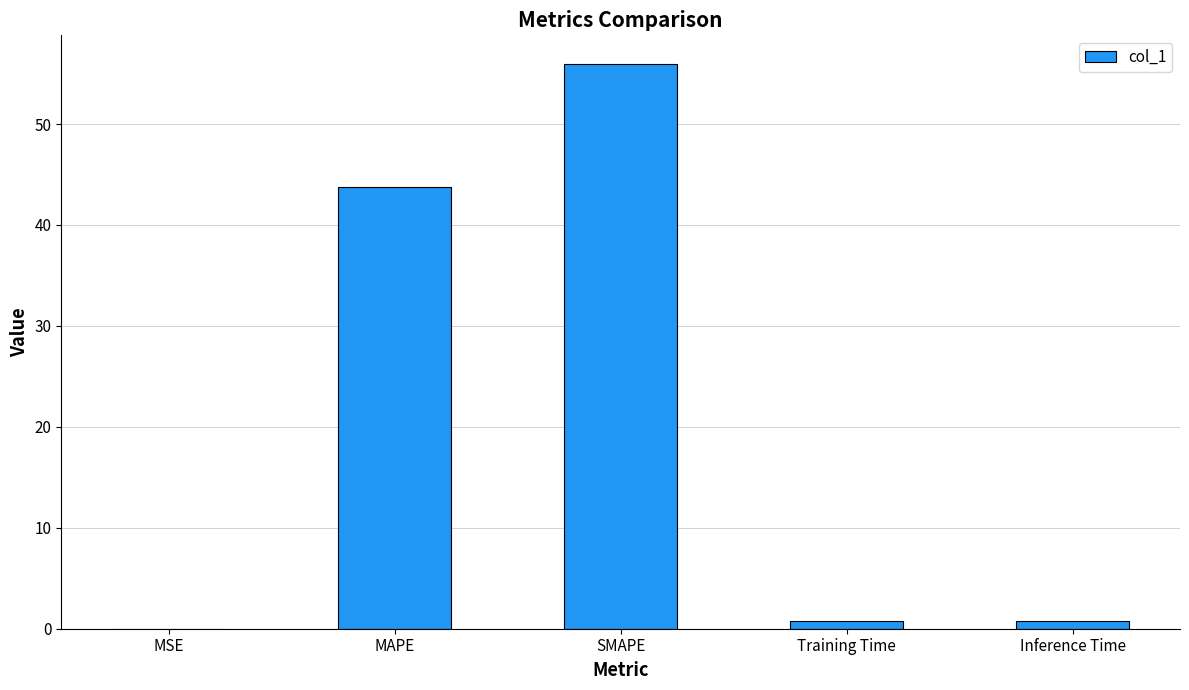

The chart shows a value of 79.6 at SMAPE. True or false?

False